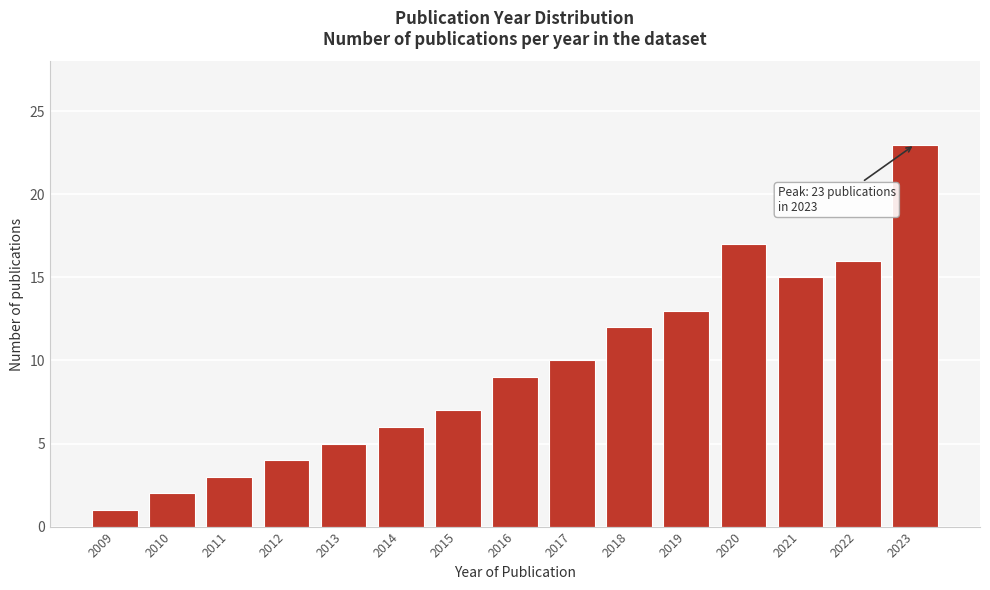

Reading right to left, what are all the values shown in this chart?

23	16	15	17	13	12	10	9	7	6	5	4	3	2	1